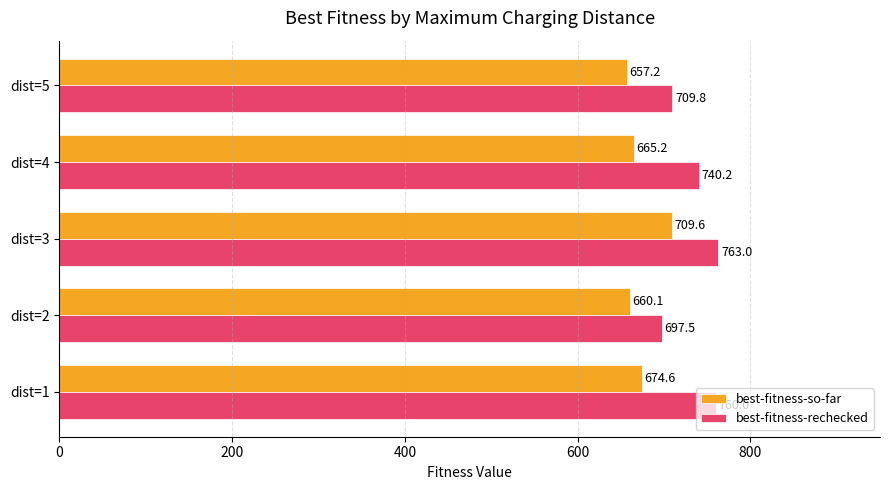

What is the maximum value shown in the chart?

763.0